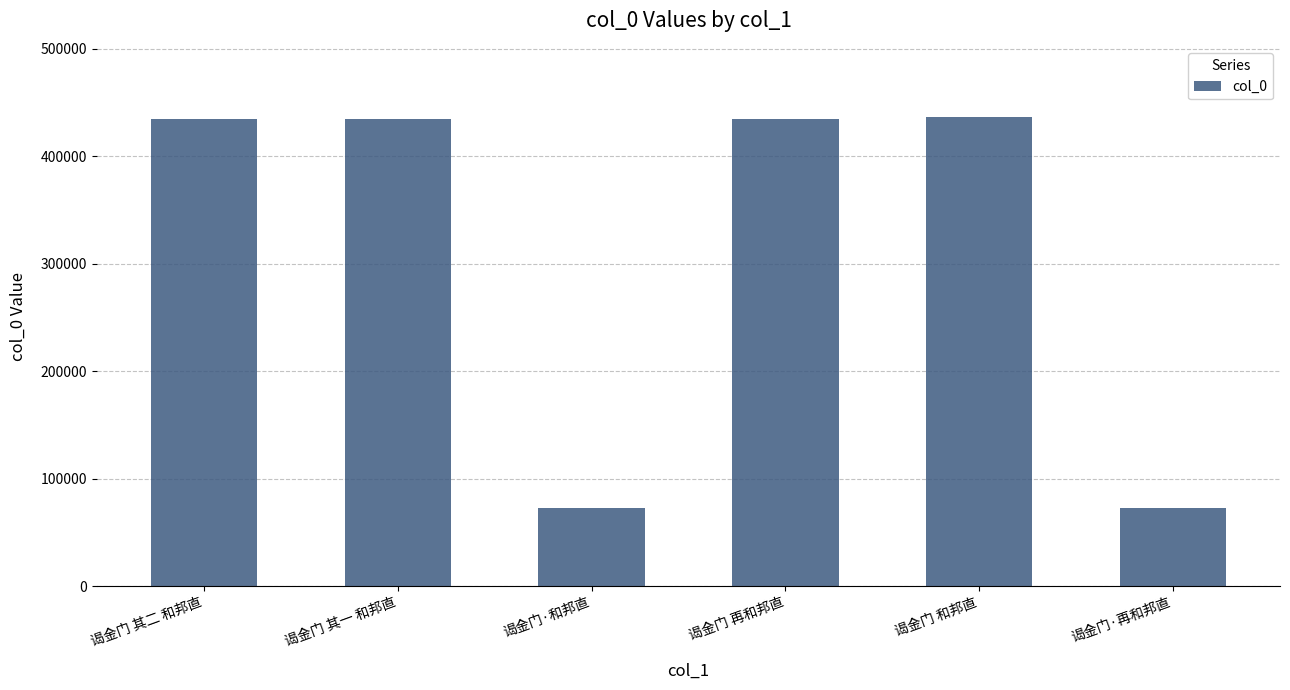

What is the label of the 5th bar from the right?

谒金门 其一 和邦直